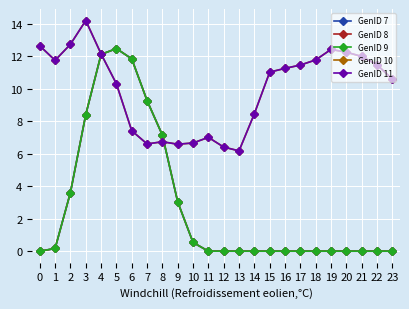

Does the chart have visible grid lines?

Yes